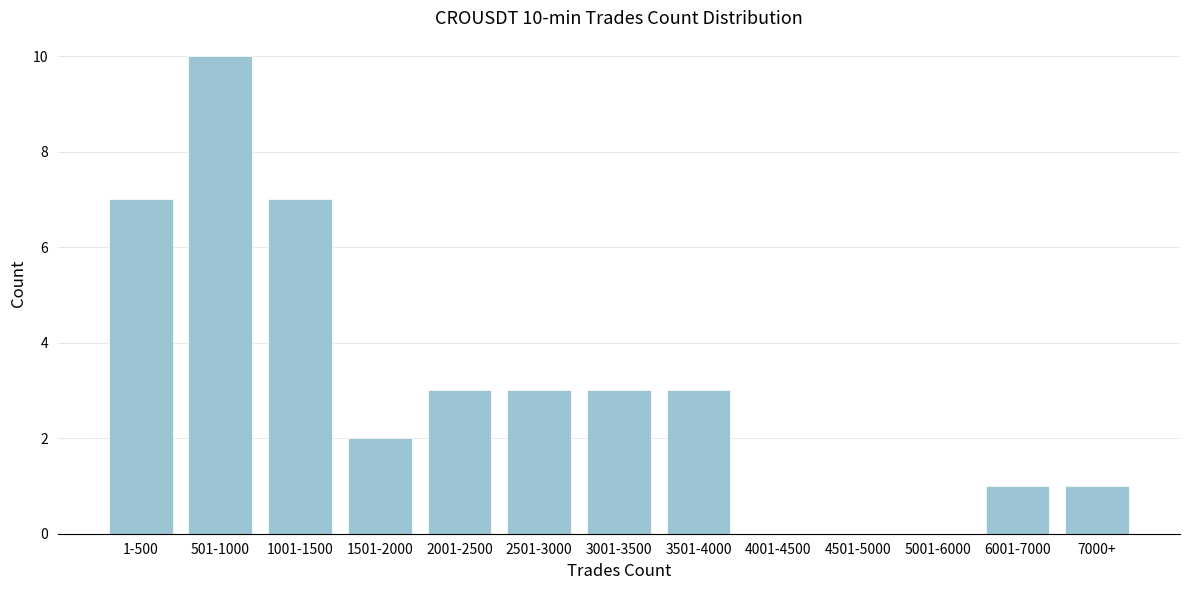

Reading right to left, transcribe all the data shown in this chart.

7000+=1	6001-7000=1	5001-6000=0	4501-5000=0	4001-4500=0	3501-4000=3	3001-3500=3	2501-3000=3	2001-2500=3	1501-2000=2	1001-1500=7	501-1000=10	1-500=7